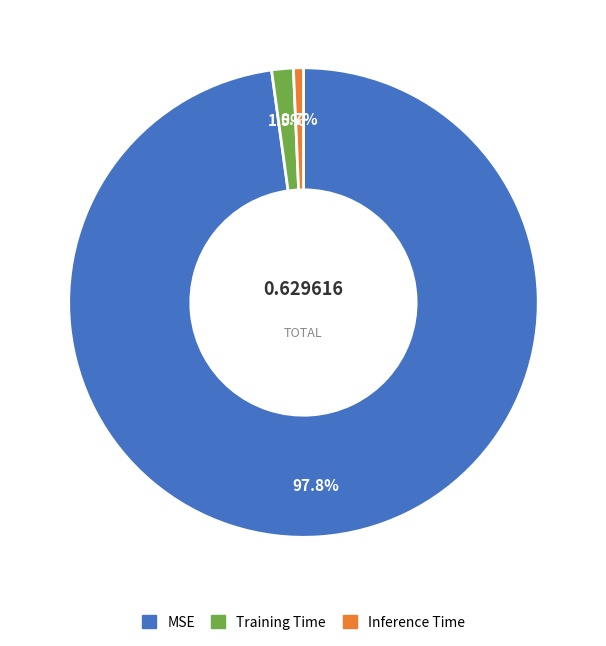

What is the smallest slice in the pie chart?

Inference Time